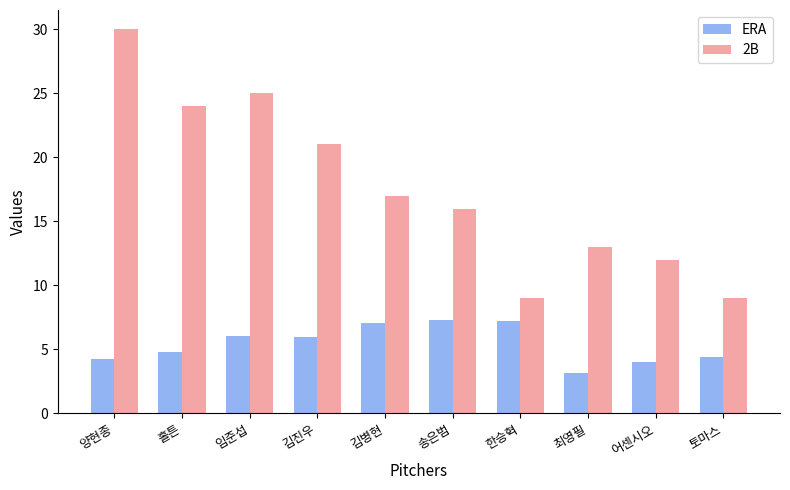

What is the sum of all 2B values?

176.0